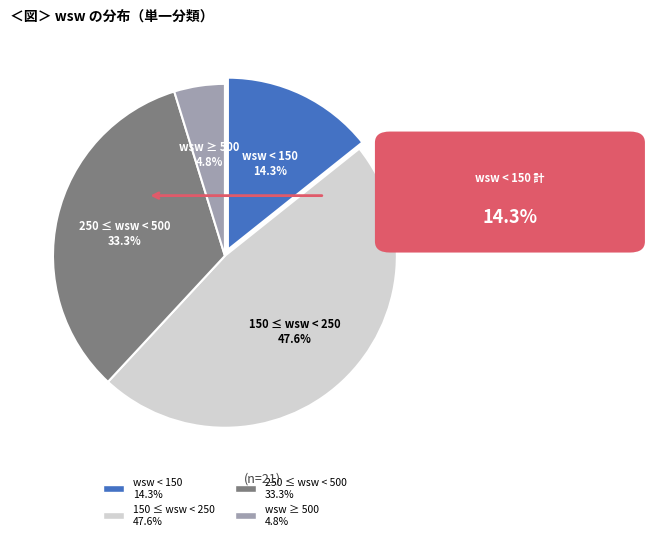

Does any single category account for the majority?

No